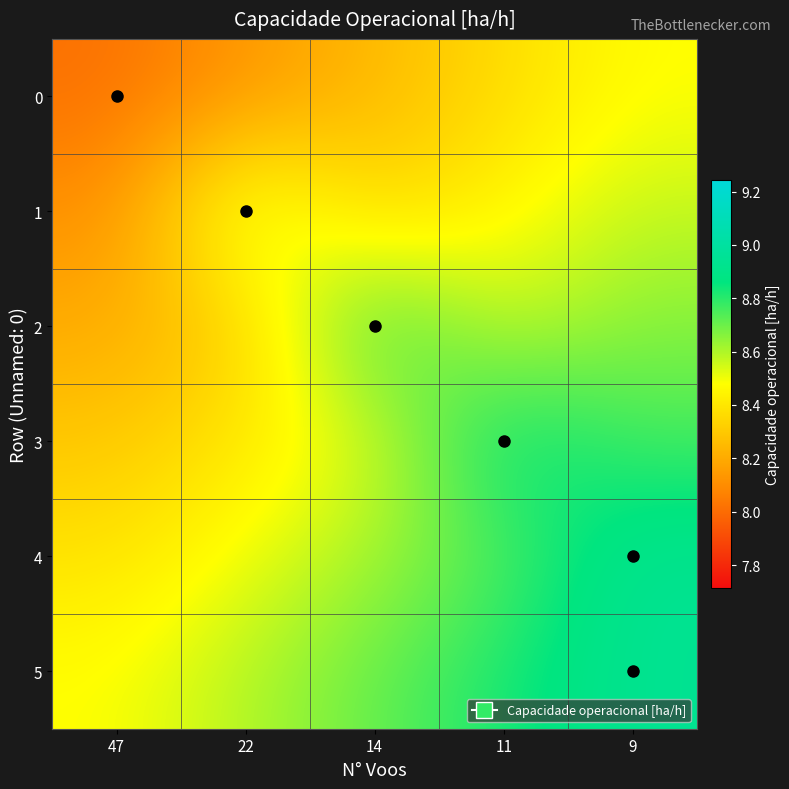

List the series in order of their peak value, lowest first.

row_0, row_1, row_2, row_3, row_5, row_4